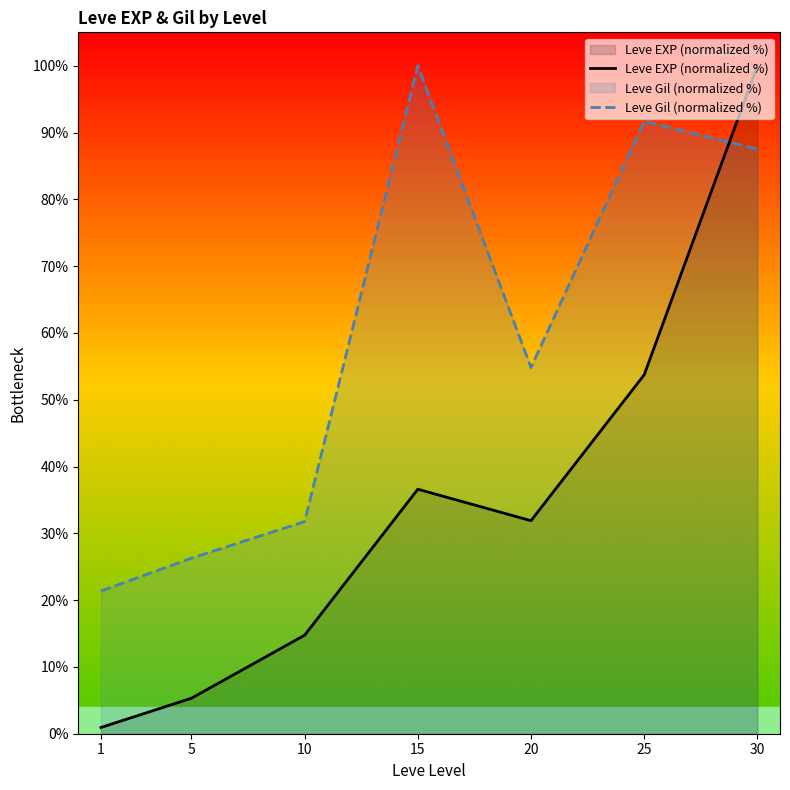

Which series has the largest range (max minus min)?

Leve EXP (normalized %)